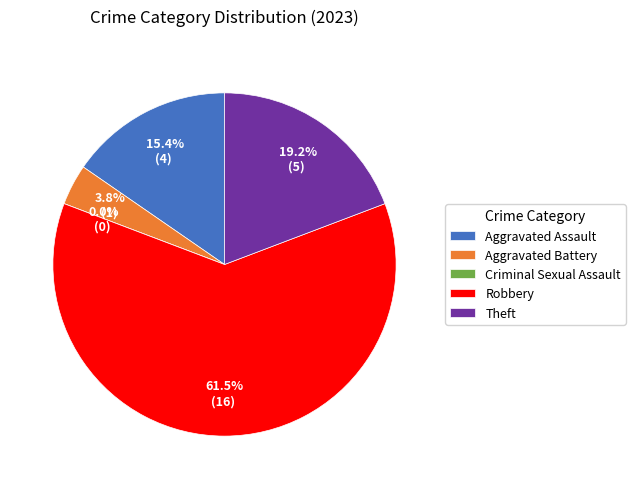

Do Aggravated Assault and Criminal Sexual Assault together represent more than half of the pie?

No